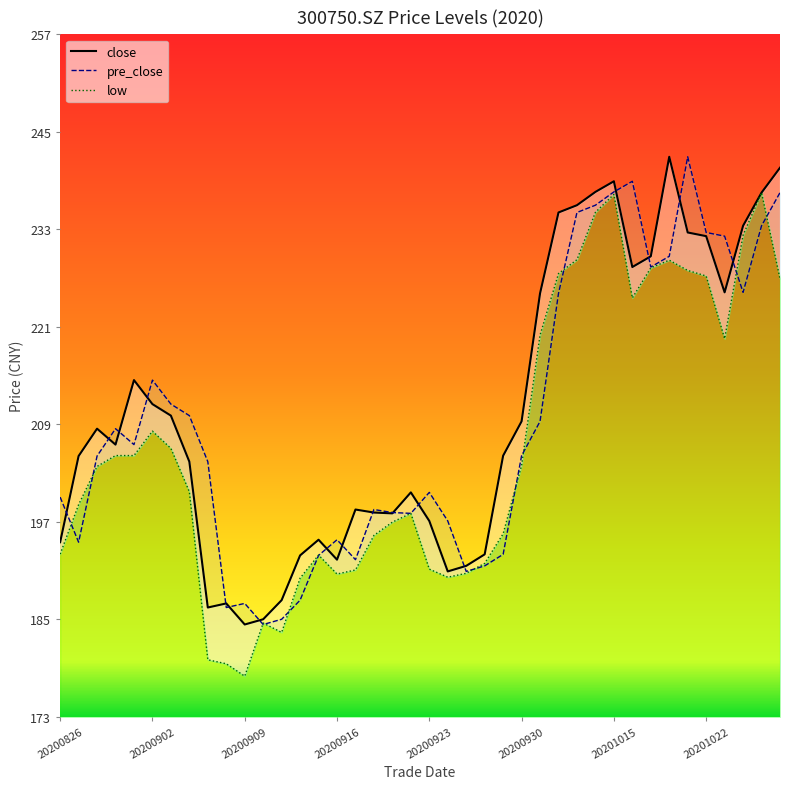

Which series ends up on top after the final intersection of pre_close and close?

close